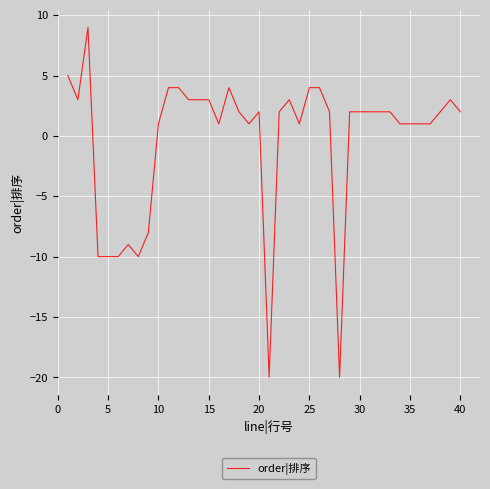

What is the difference between the maximum and minimum values?

29